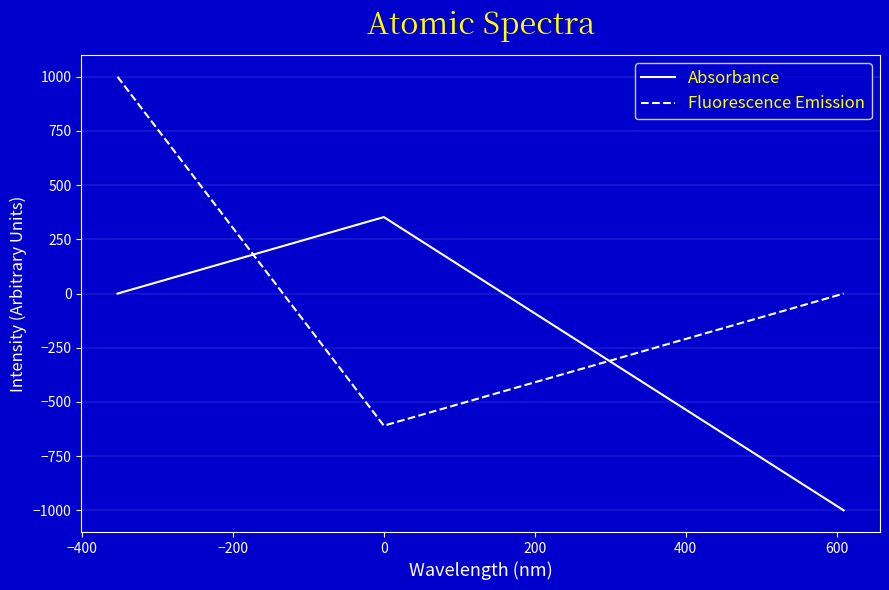

What is the minimum value for Absorbance?

-1000.0